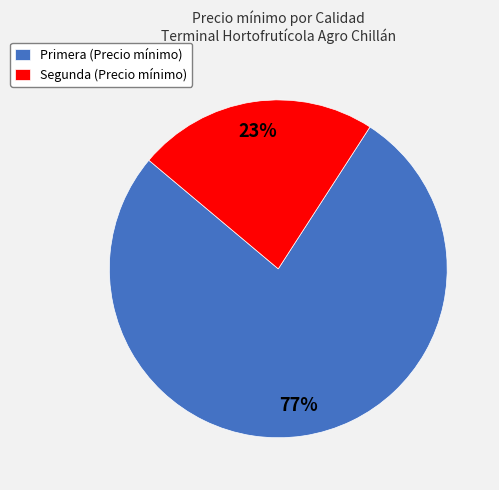

What is the smallest slice in the pie chart?

Segunda (Precio mínimo)